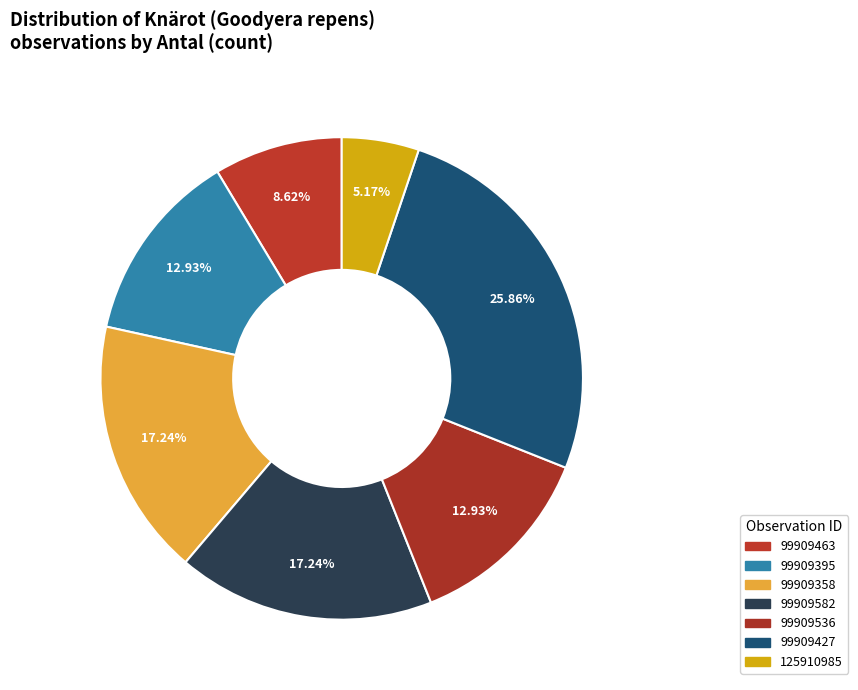

How many segments does this pie chart have?

7